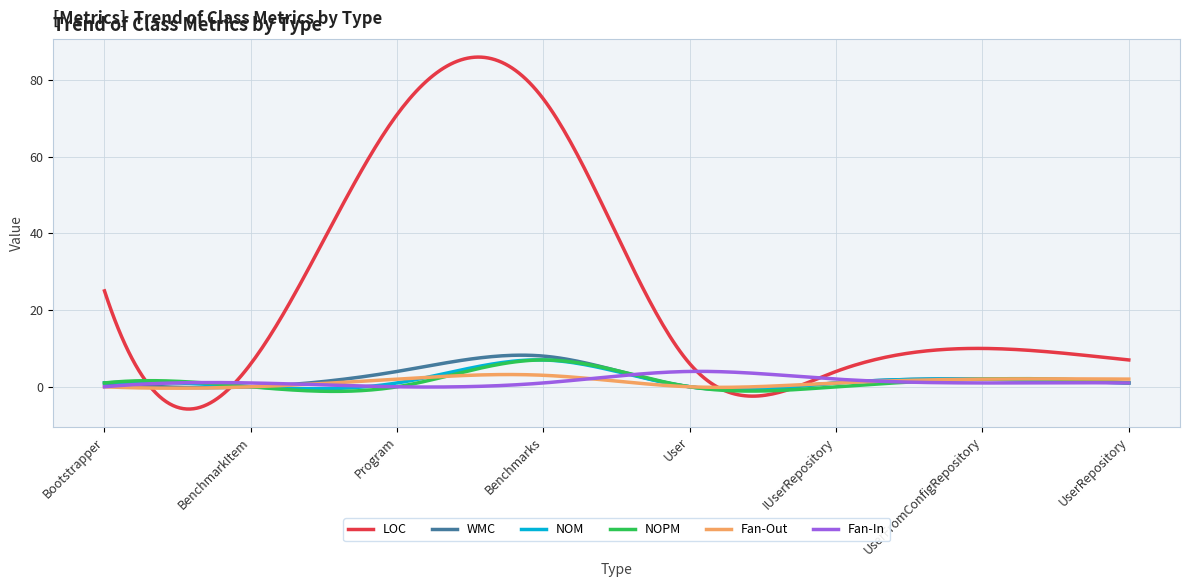

Which series has the largest total across all categories?

LOC